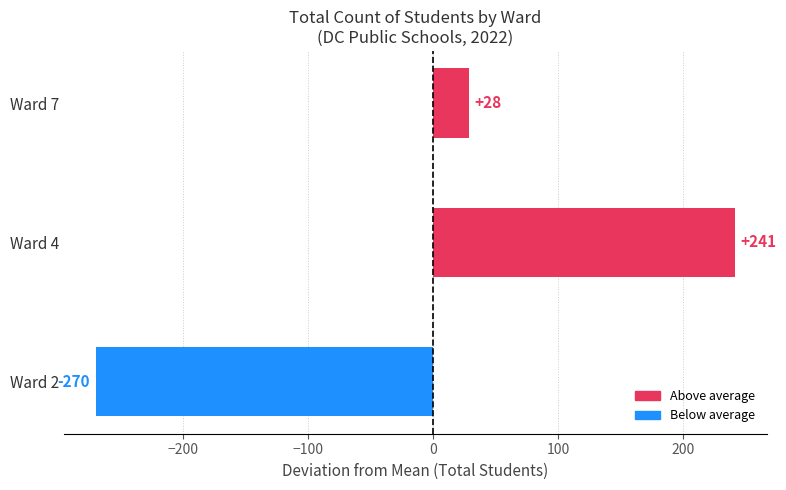

Where is the data nearest to the value -14?

Ward 7